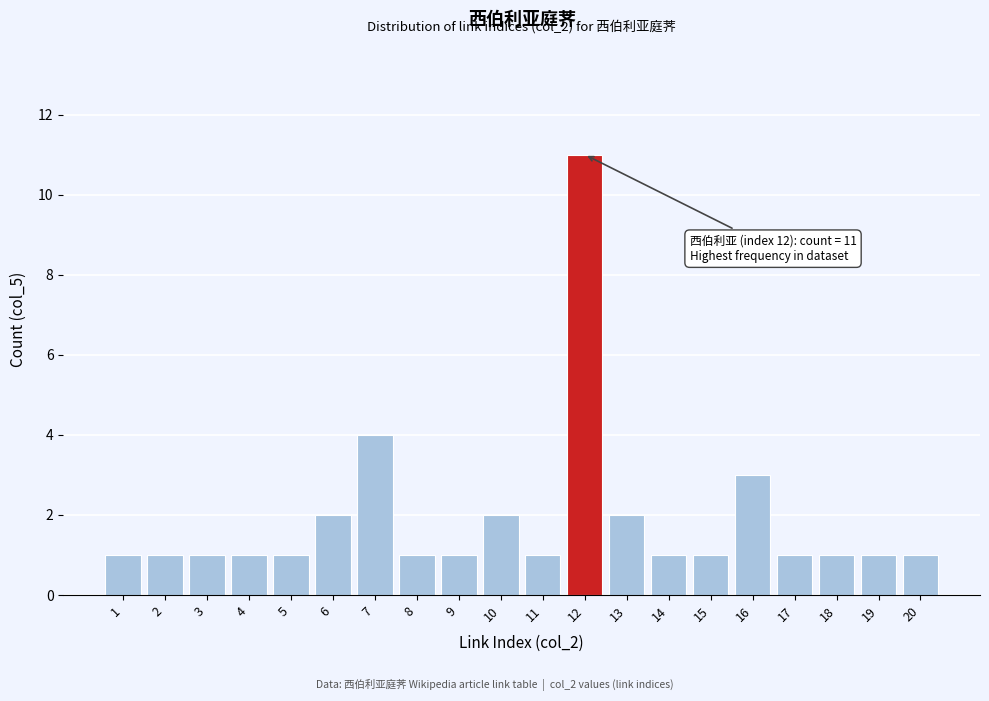

Reading right to left, transcribe all the data shown in this chart.

1	1	1	1	3	1	1	2	11	1	2	1	1	4	2	1	1	1	1	1